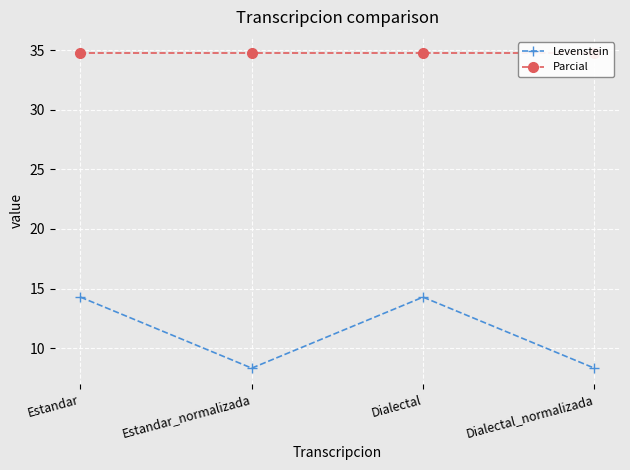

What is the label of the 1st point from the right?

Dialectal_normalizada